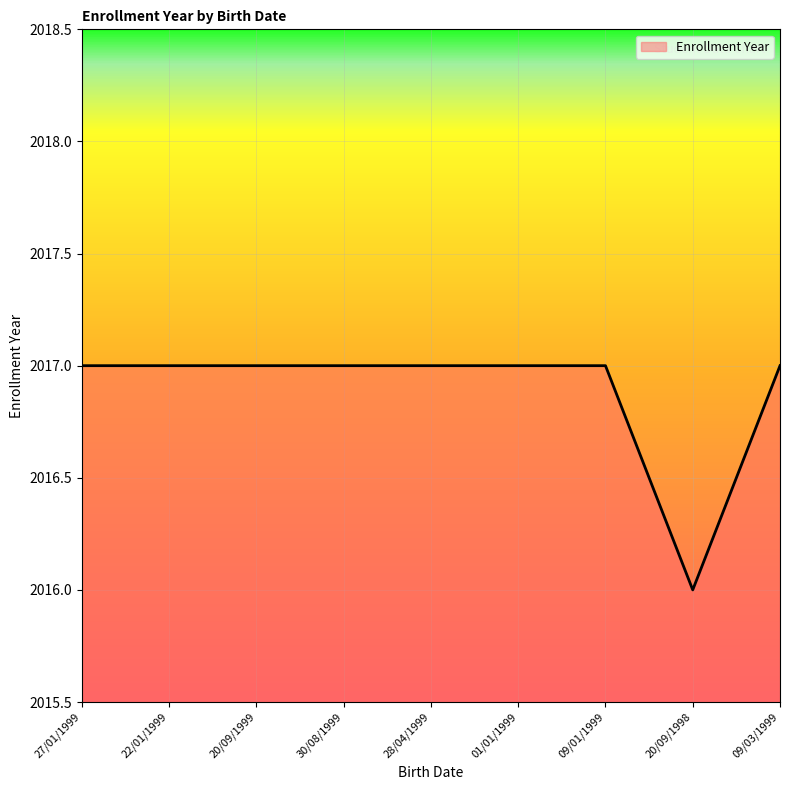

What position from the left is 20/09/1999?

3